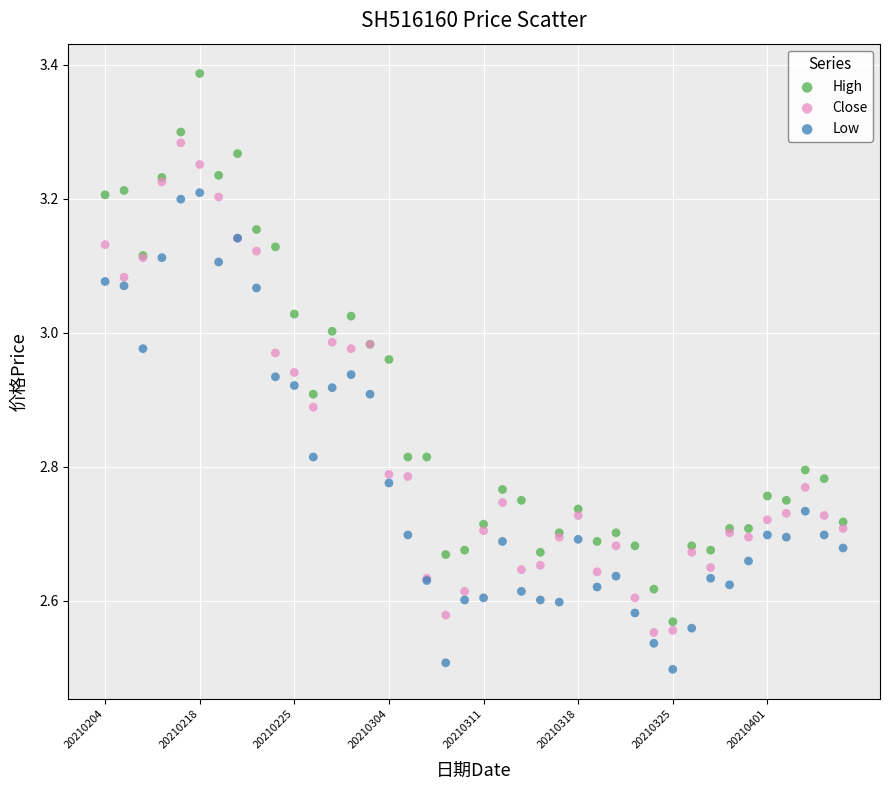

What are all the series names shown in the legend?

High, Close, Low